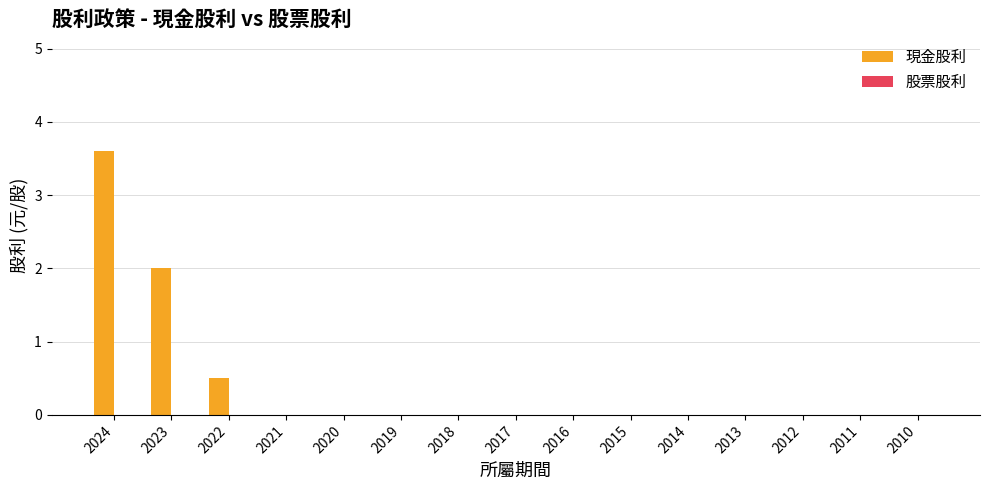

How many data points does each series have?

15